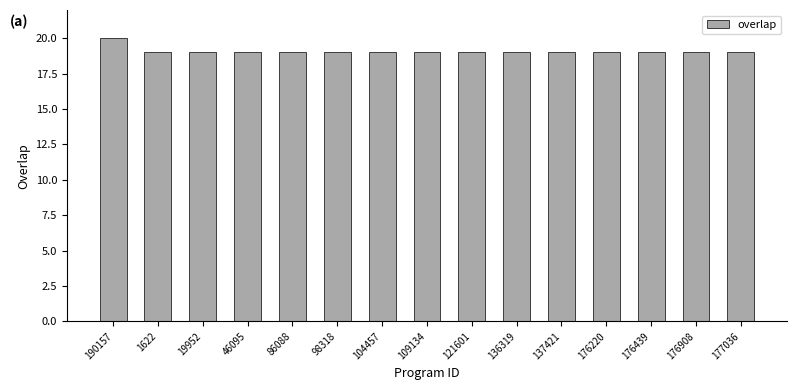

What is the label of the 15th bar from the right?

190157